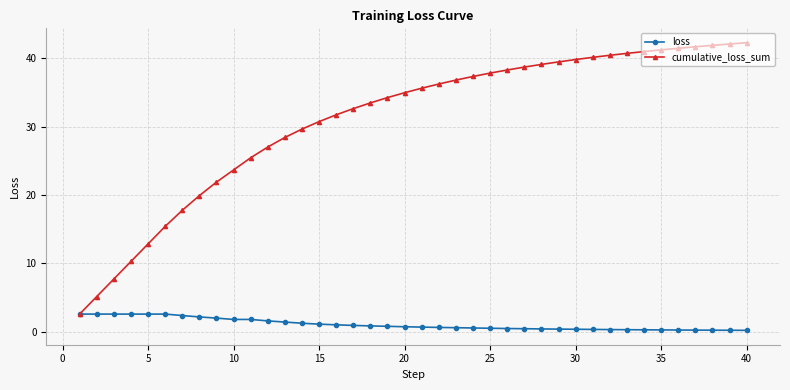

What is the highest value of the cumulative_loss_sum series?

42.3